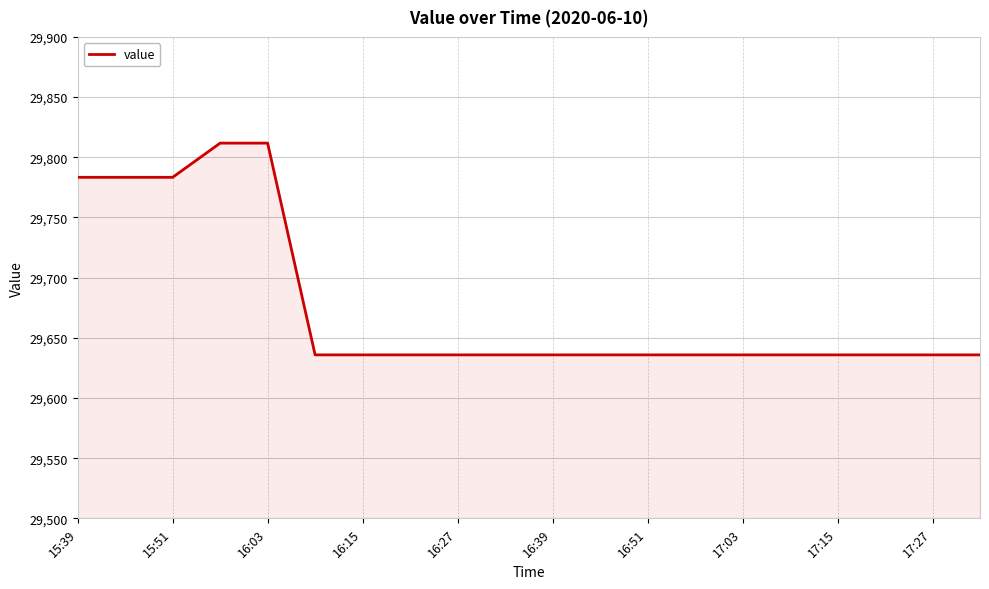

How many lines are shown in the chart?

1